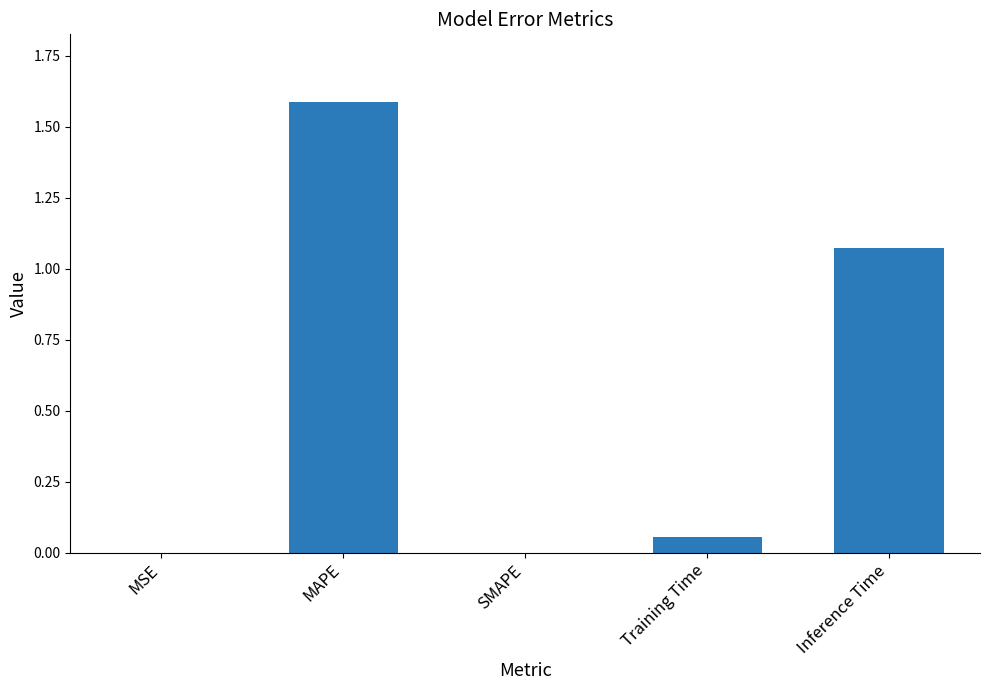

The value at SMAPE is 0.0. True or false?

True